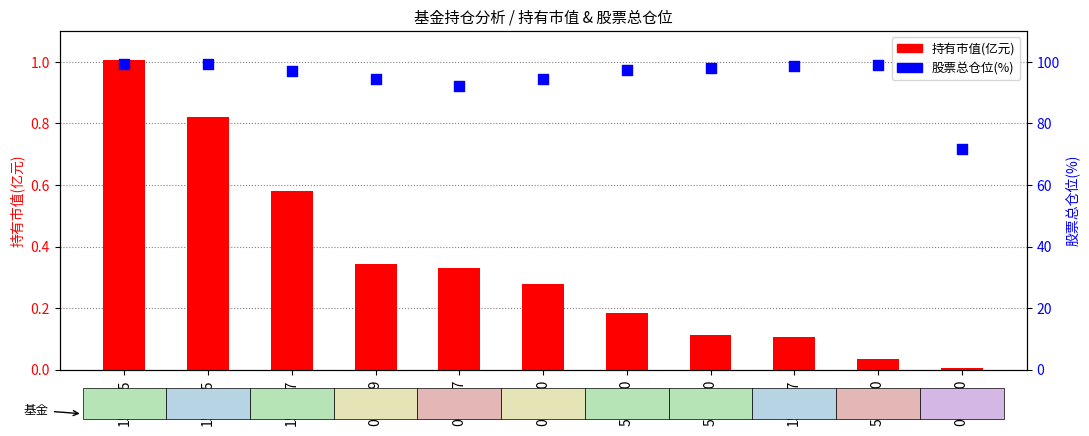

Is the value of 股票总仓位(%) at 010769 greater than the value of 持有市值(亿元) at 159827?

Yes